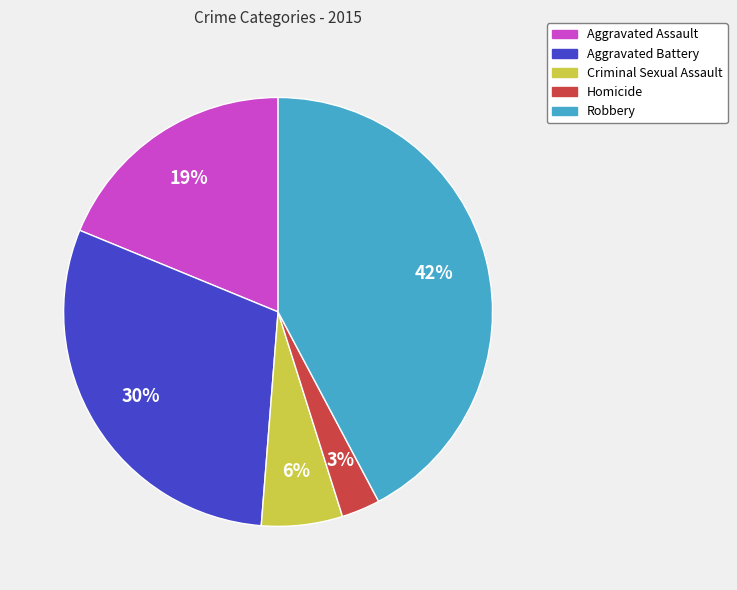

To the nearest percent, what percentage of the pie is Aggravated Assault?

19%